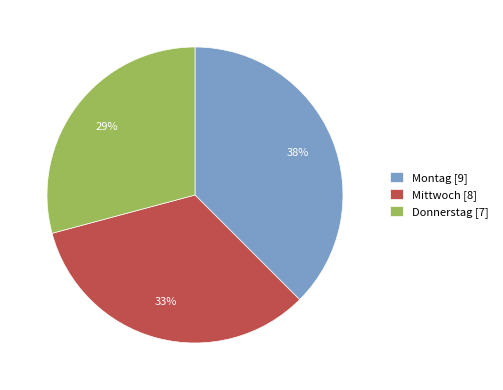

Do Montag [9] and Mittwoch [8] together represent more than half of the pie?

Yes